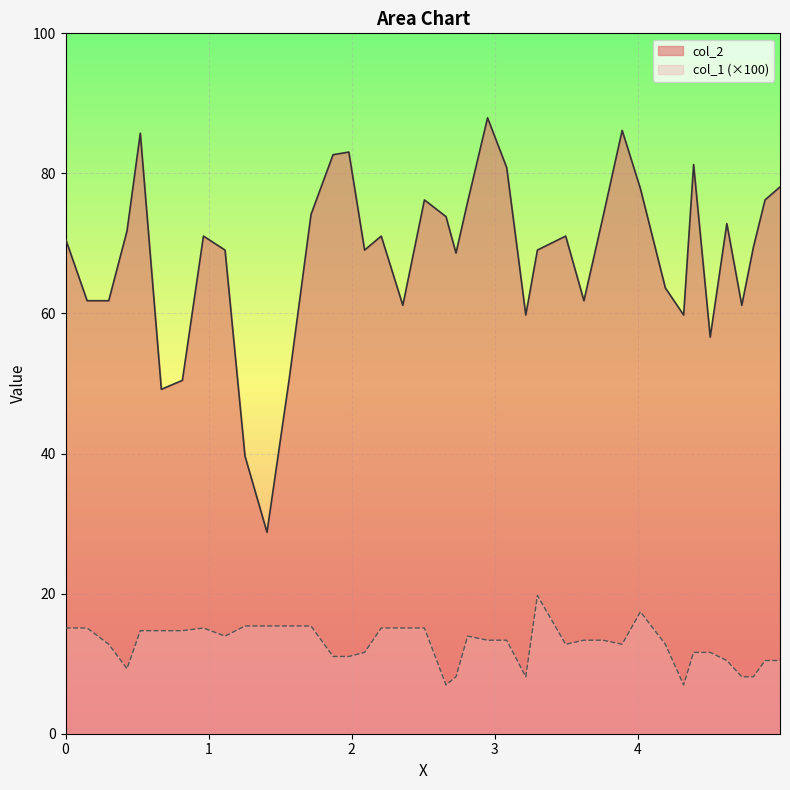

Which series has the largest total across all categories?

col_2